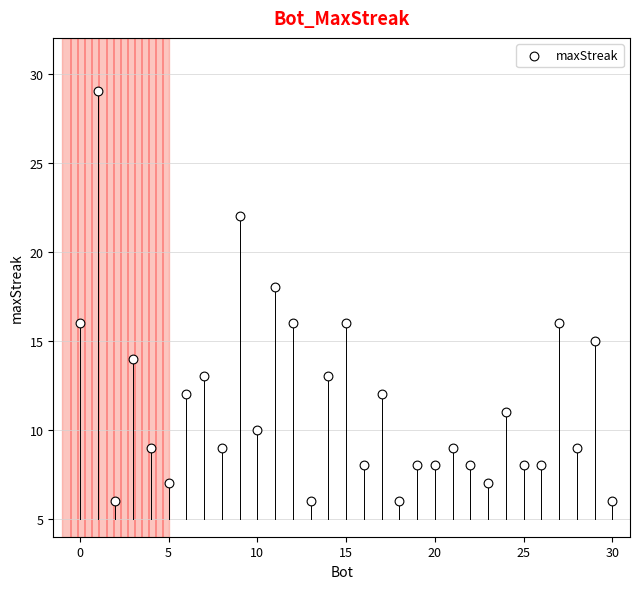

What is the range of Y values (max minus min)?

23